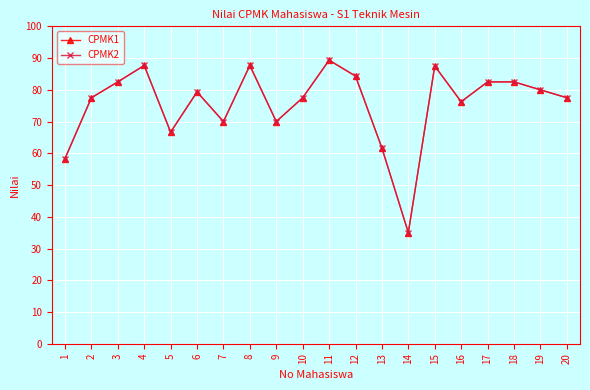

Is this an area chart (filled region under the line)?

No